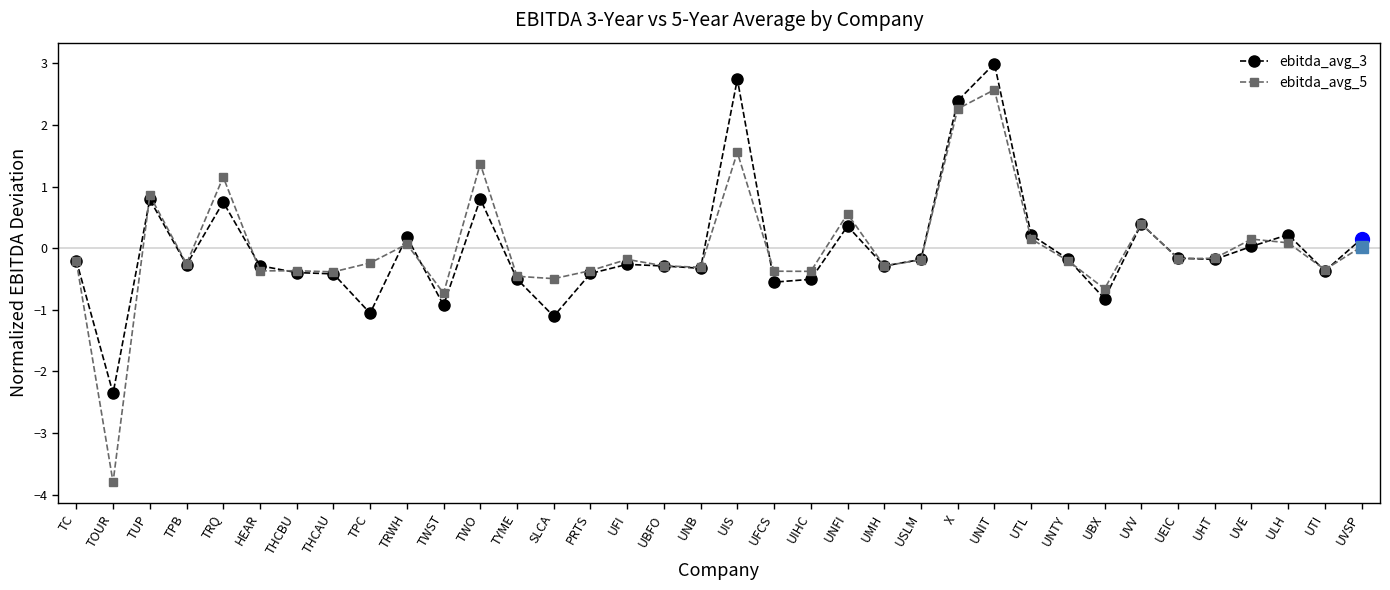

At which label does ebitda_avg_5 reach its peak?

UNIT